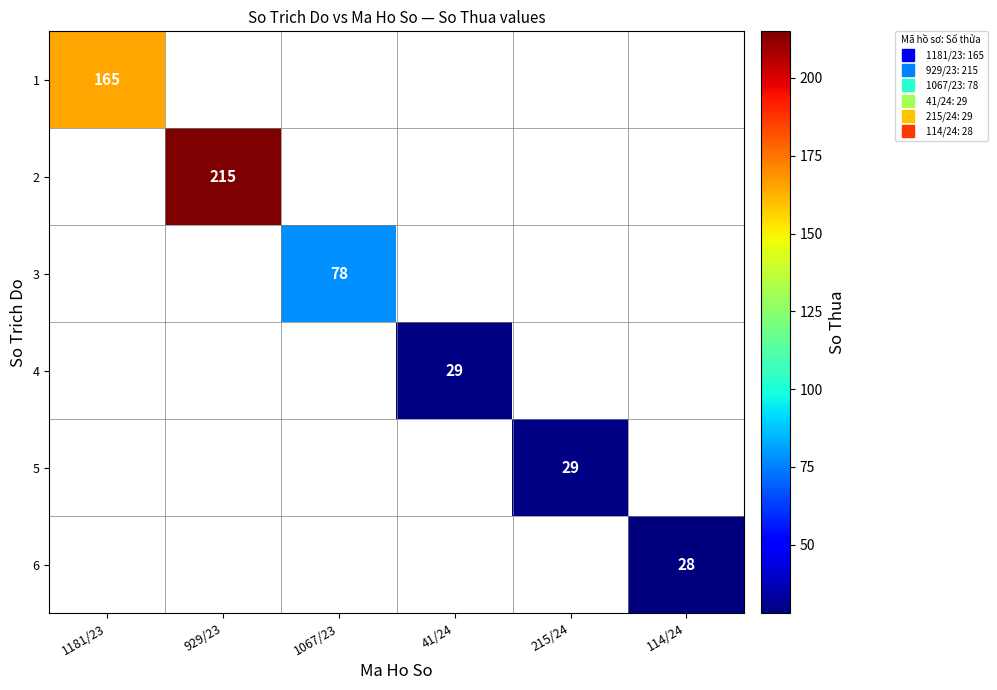

The 5 series shows 16.6 at 215/24. True or false?

False